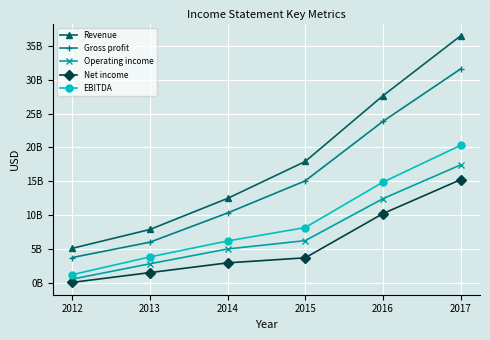

Rank the series by their maximum value, from lowest to highest.

Net income, Operating income, EBITDA, Gross profit, Revenue